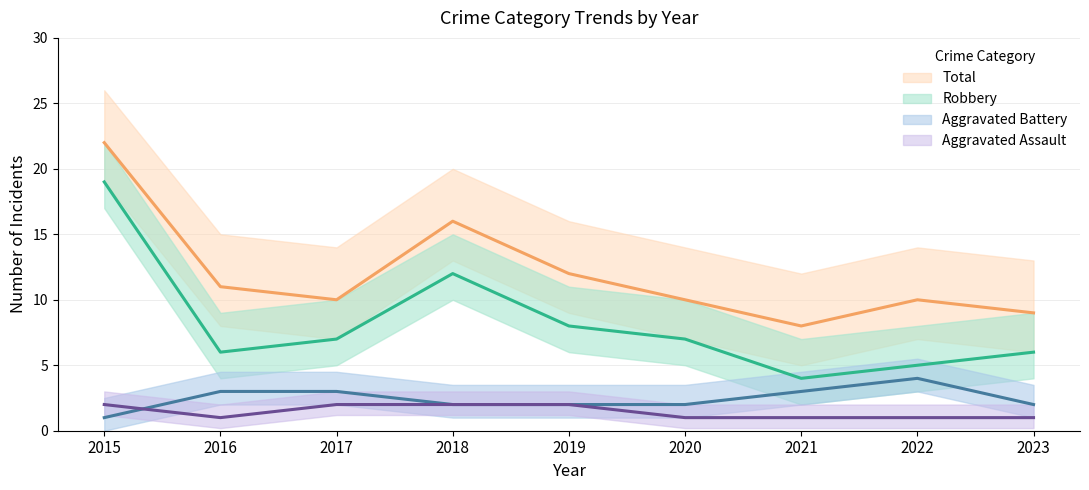

True or false: Aggravated Assault and Total cross at least once.

False